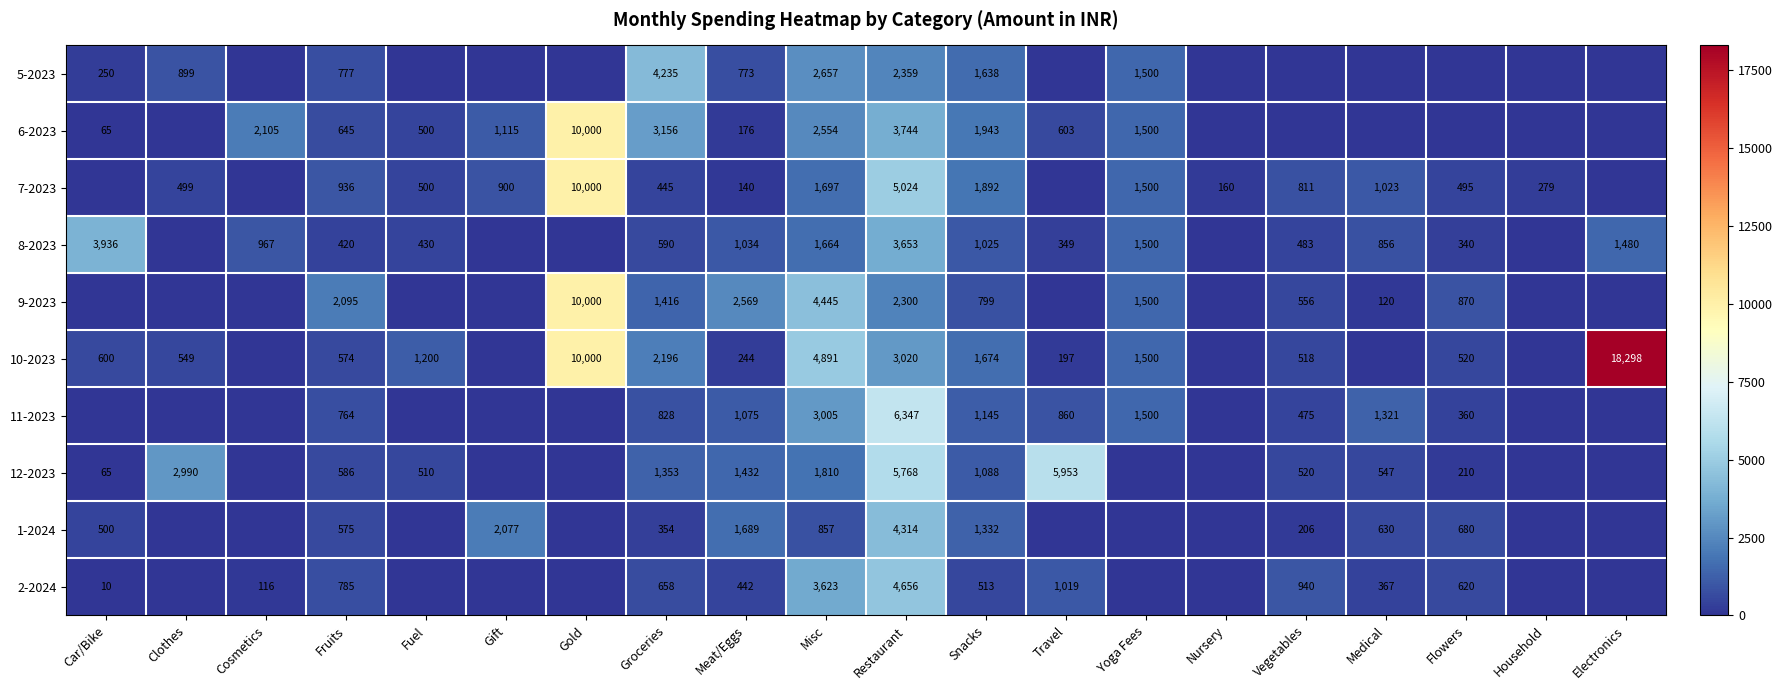

At Snacks, list the series in order from smallest to largest.

2-2024, 9-2023, 8-2023, 12-2023, 11-2023, 1-2024, 5-2023, 10-2023, 7-2023, 6-2023